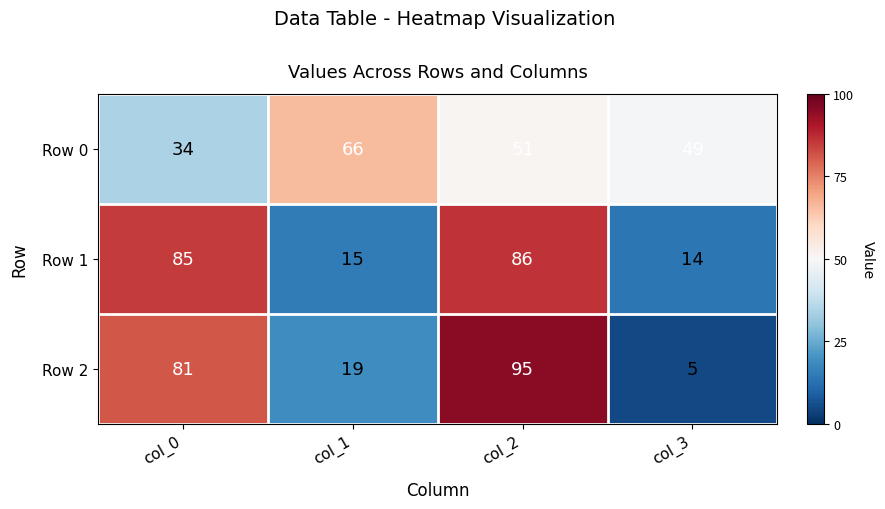

Reading left to right, list all the values displayed in this chart.

Row 0: col_0=34	col_1=66	col_2=51	col_3=49
Row 1: col_0=85	col_1=15	col_2=86	col_3=14
Row 2: col_0=81	col_1=19	col_2=95	col_3=5